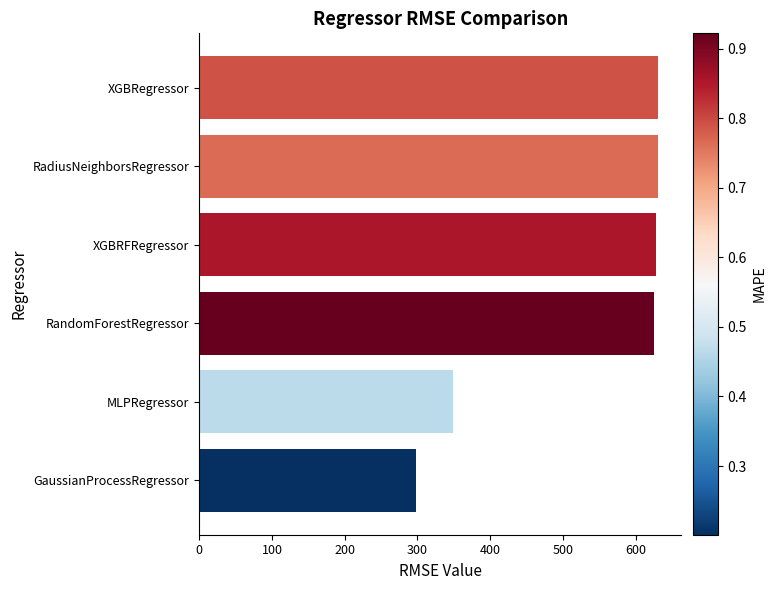

What is the minimum value shown in the chart?

297.8